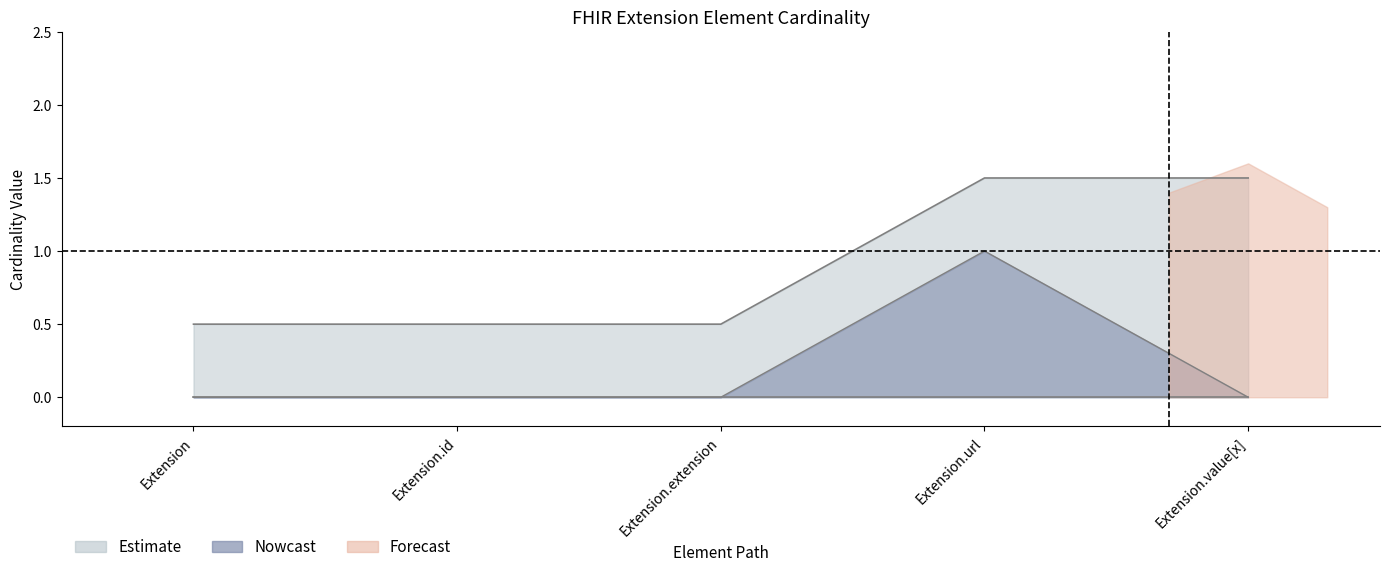

Which series changed the most between Extension and Extension.value[x]?

Min